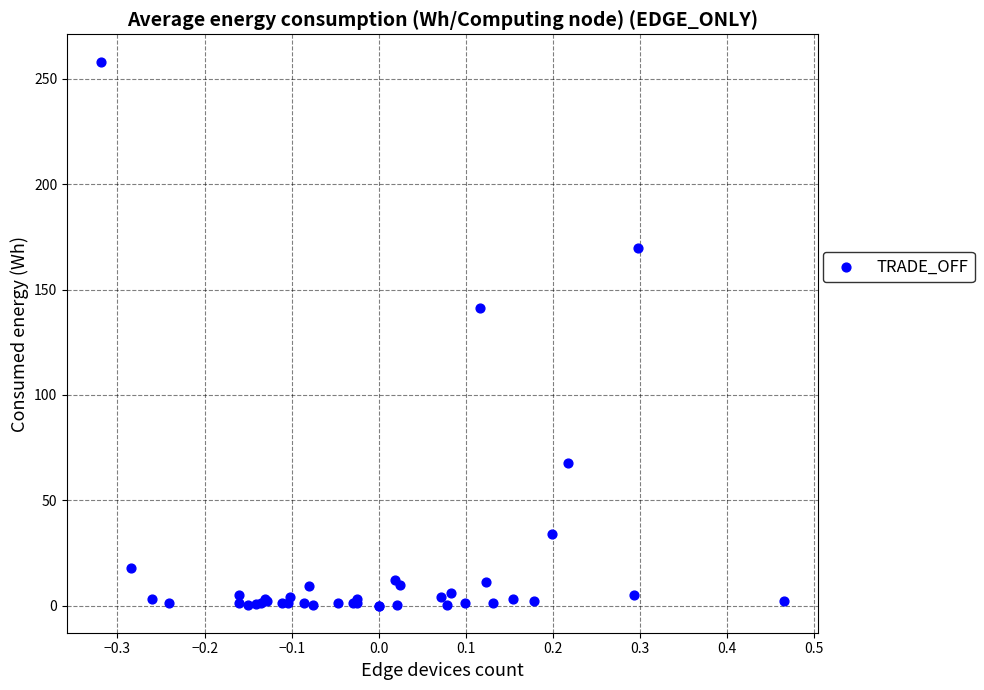

What Y value in the scatter plot is closest to 129?

141.3